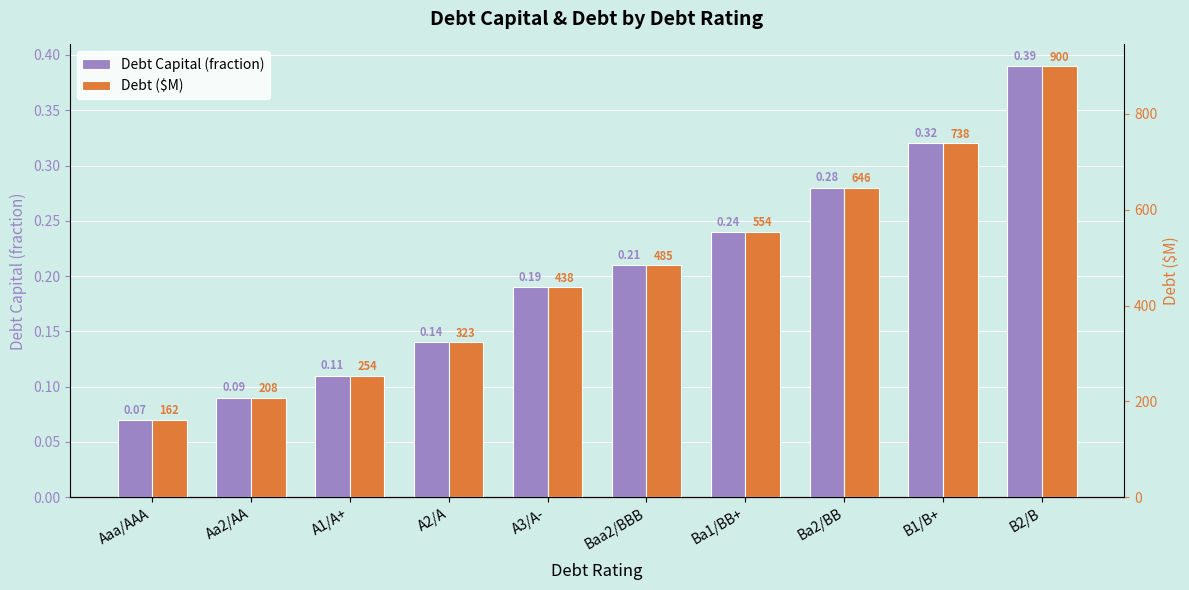

True or false: Debt ($M) has a value of 75.9 at Aa2/AA.

False